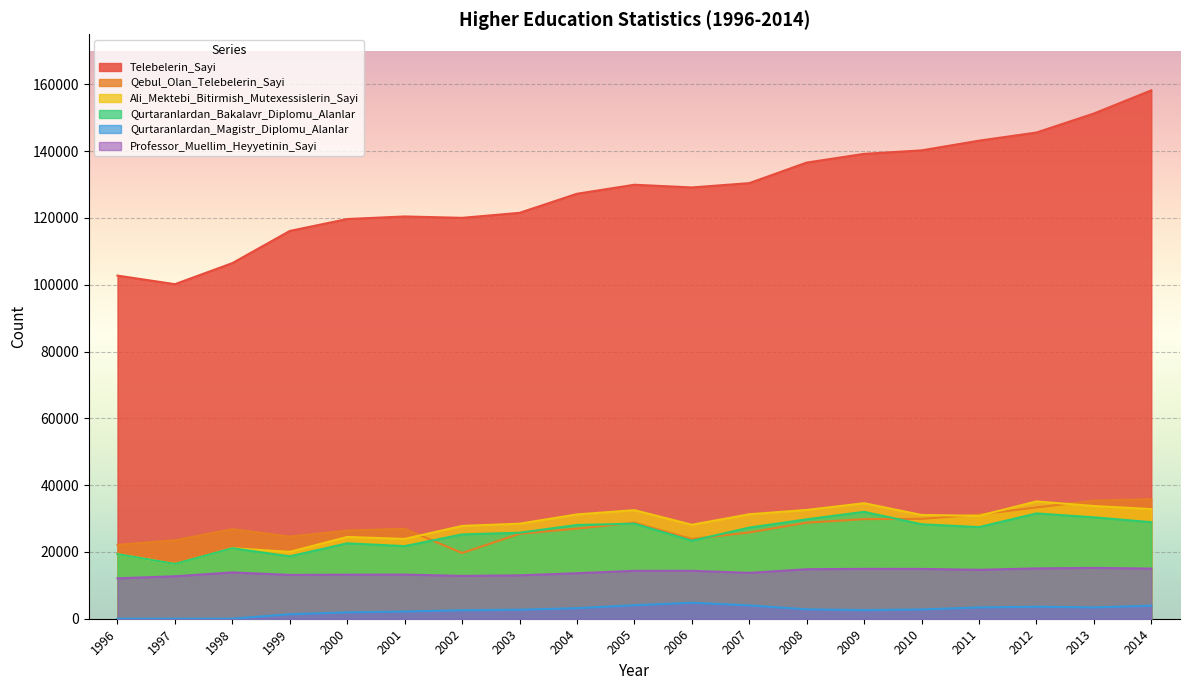

What is the value of the Professor_Muellim_Heyyetinin_Sayi point at the 17th from the left?

15069